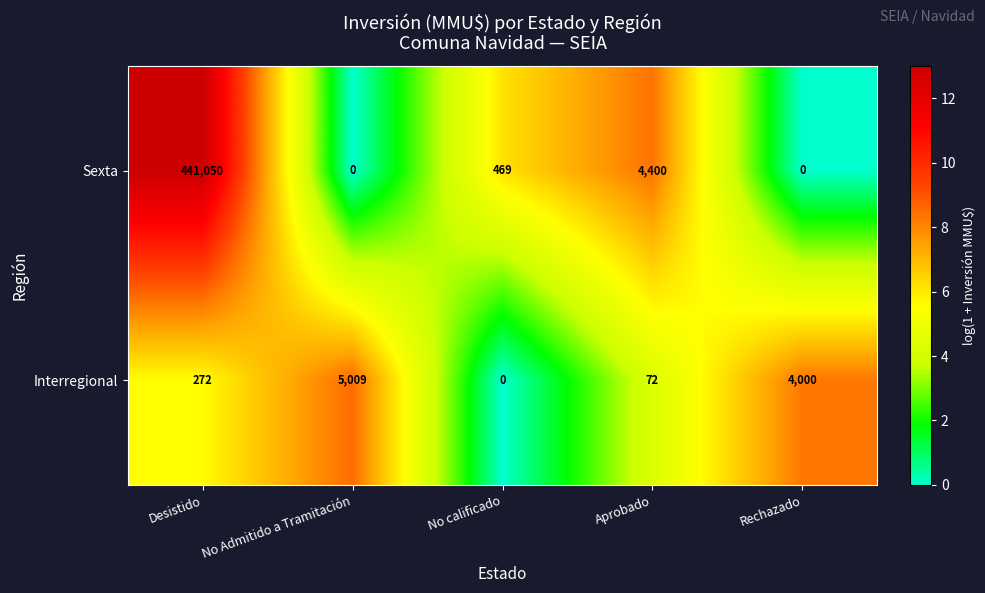

At which category is the sum across all series the highest?

Desistido